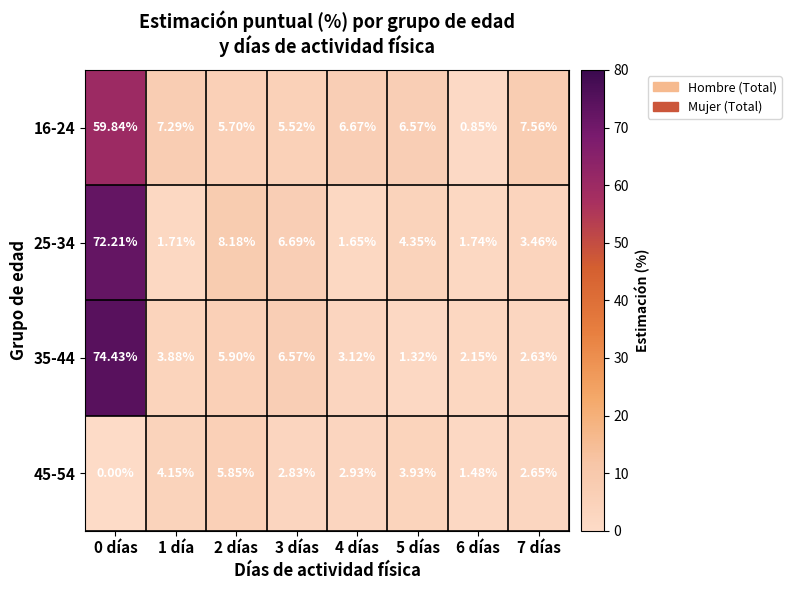

Is the value of 25-34 at 3 días greater than the value of 35-44 at 2 días?

Yes